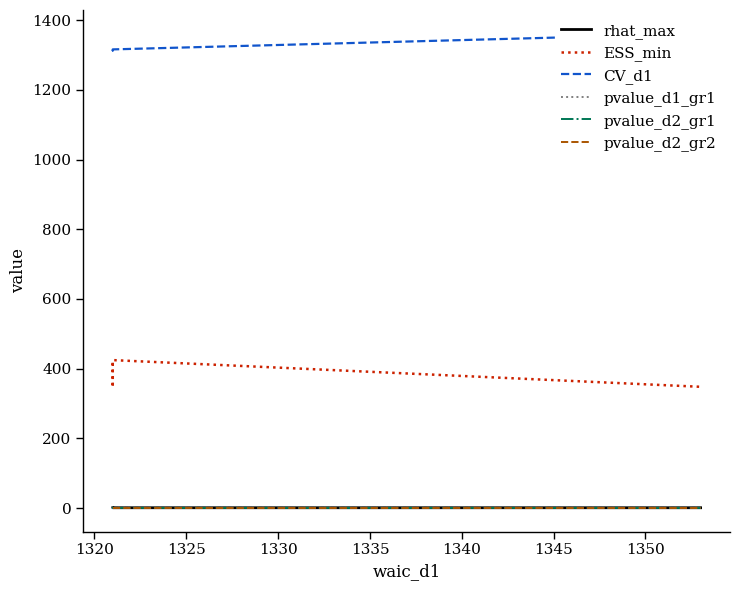

How many interior local valleys does the pvalue_d2_gr2 series have?

1